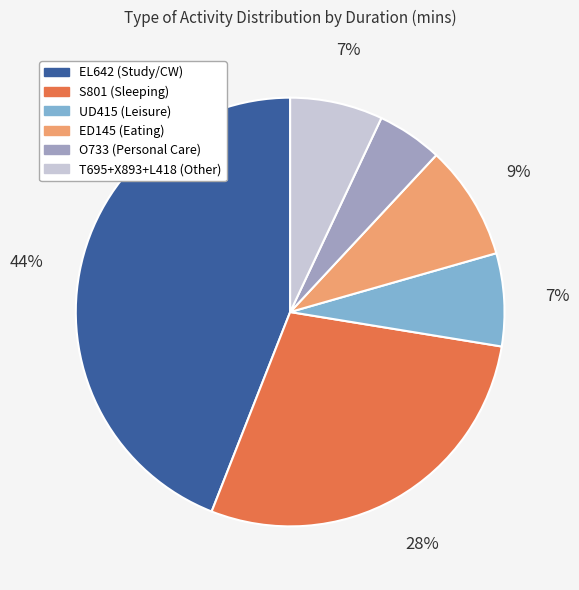

Between EL642 (Study/CW) and ED145 (Eating), which is larger?

EL642 (Study/CW)